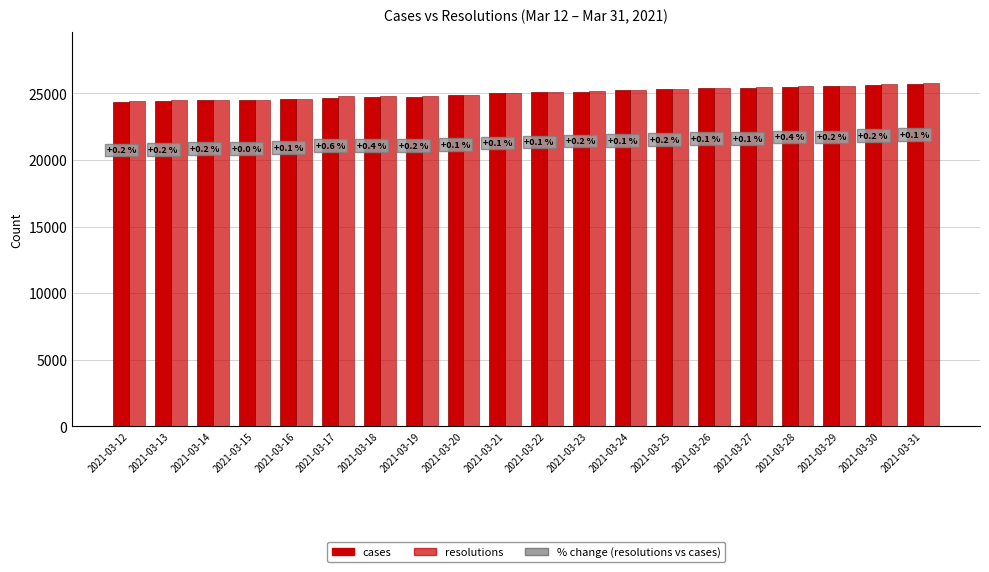

The cases series shows 44455 at 2021-03-19. True or false?

False